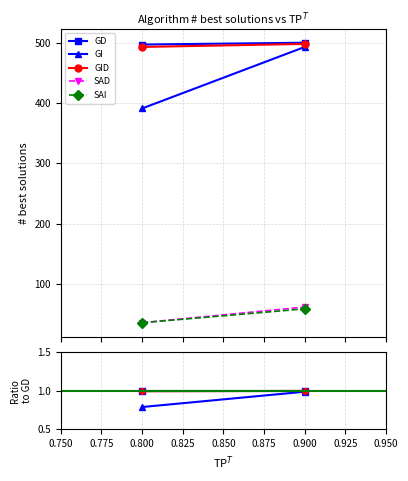

Is the value of GID at 0.800 greater than the value of GI at 0.800?

Yes